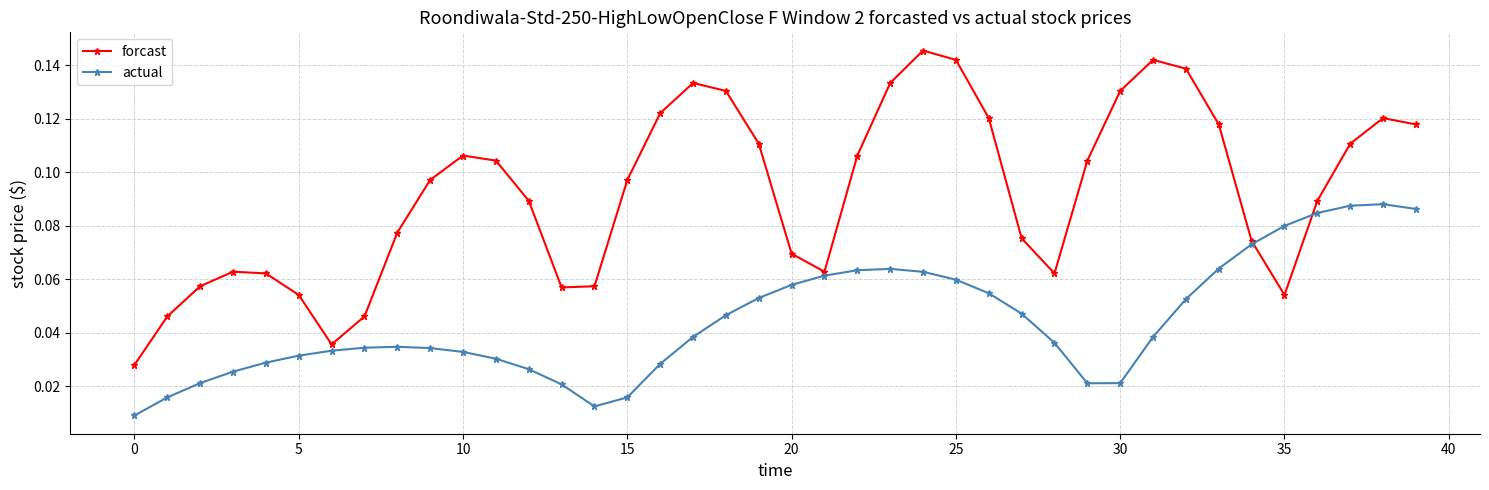

How many actual values are between 0 and 1?

40